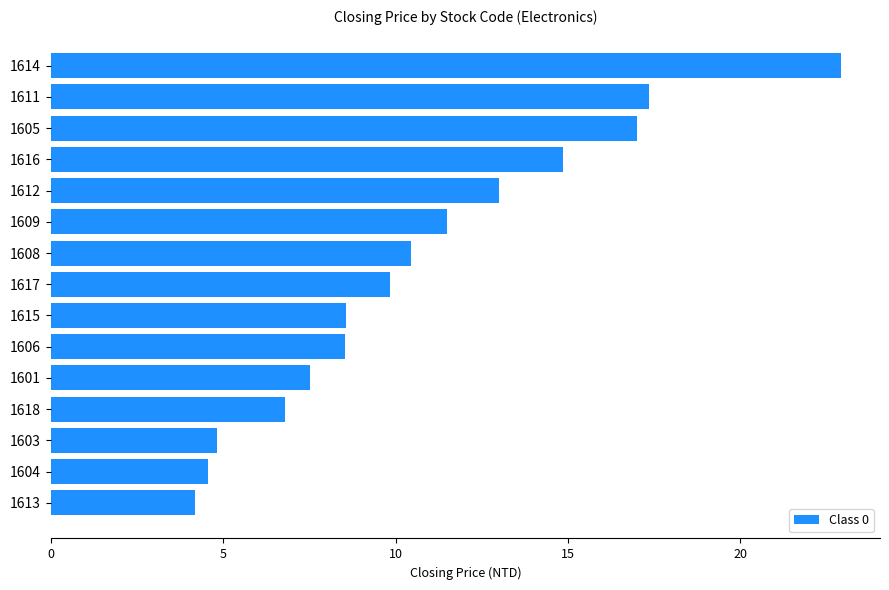

Where is the data nearest to the value 13?

1612